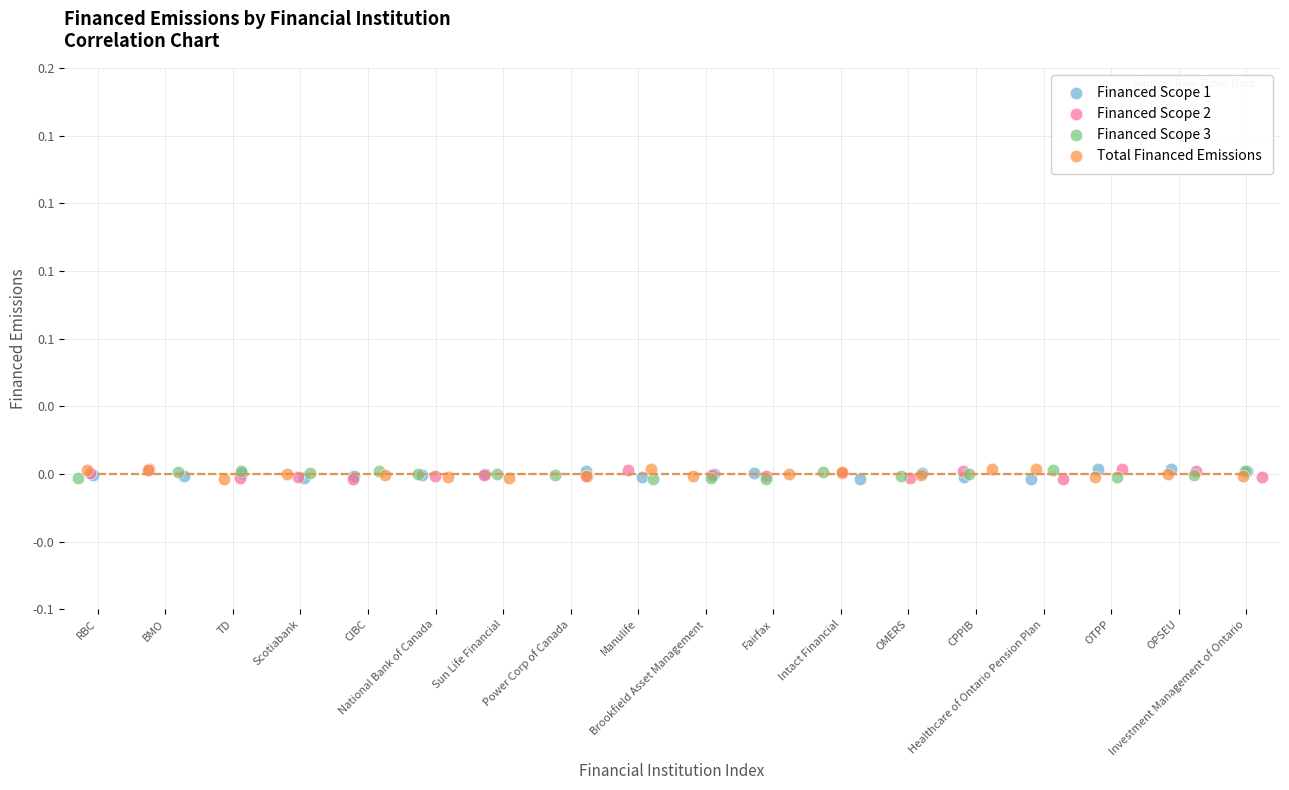

What are all the series names shown in the legend?

Financed Scope 1, Financed Scope 2, Financed Scope 3, Total Financed Emissions